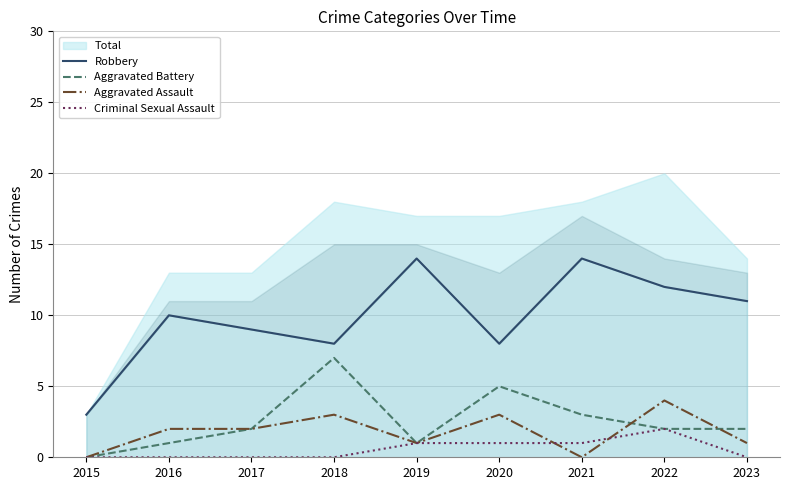

Is the value of Aggravated Battery at 2017 greater than the value of Criminal Sexual Assault at 2022?

No